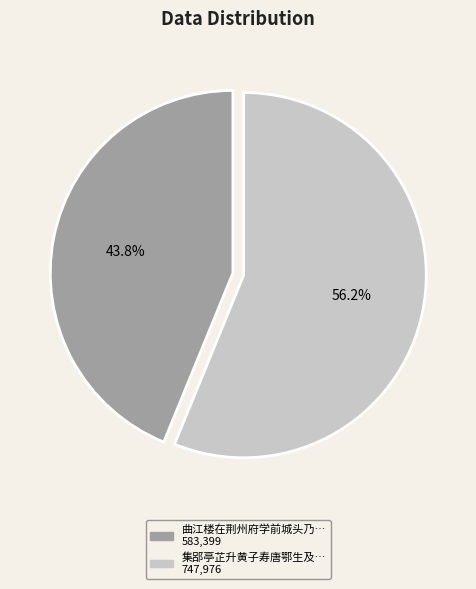

Does any single category account for the majority?

Yes